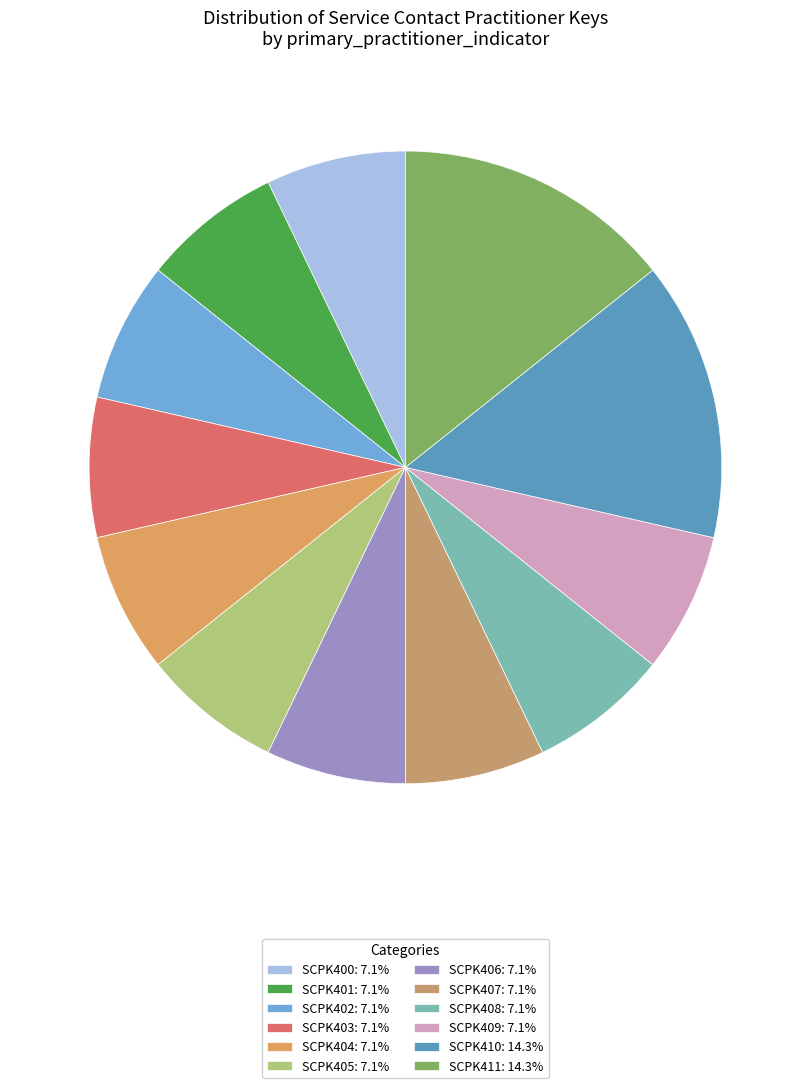

Does SCPK404 represent more than half of the total?

No